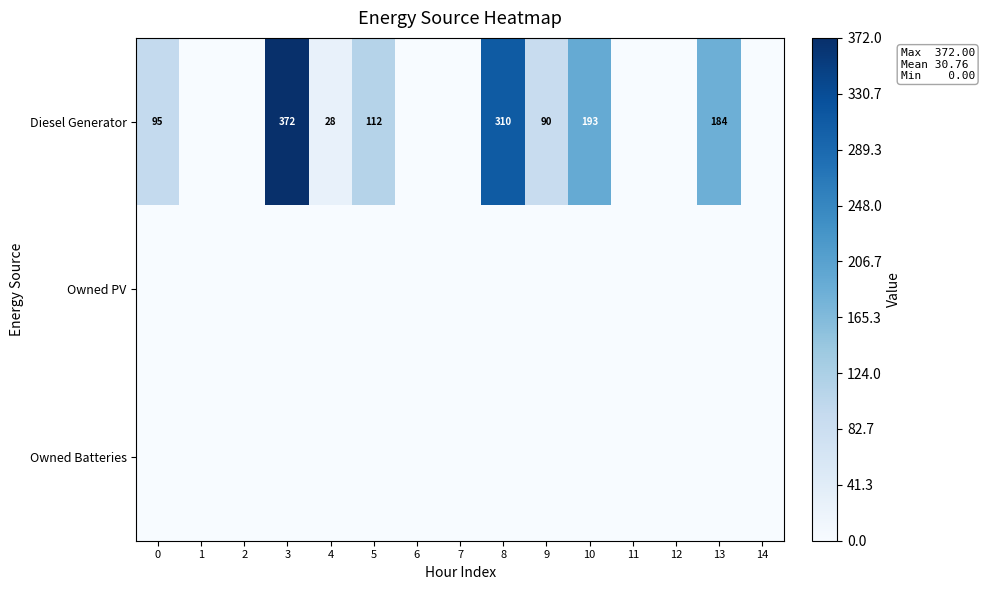

What is the spread (max minus min) of values at 13?

184